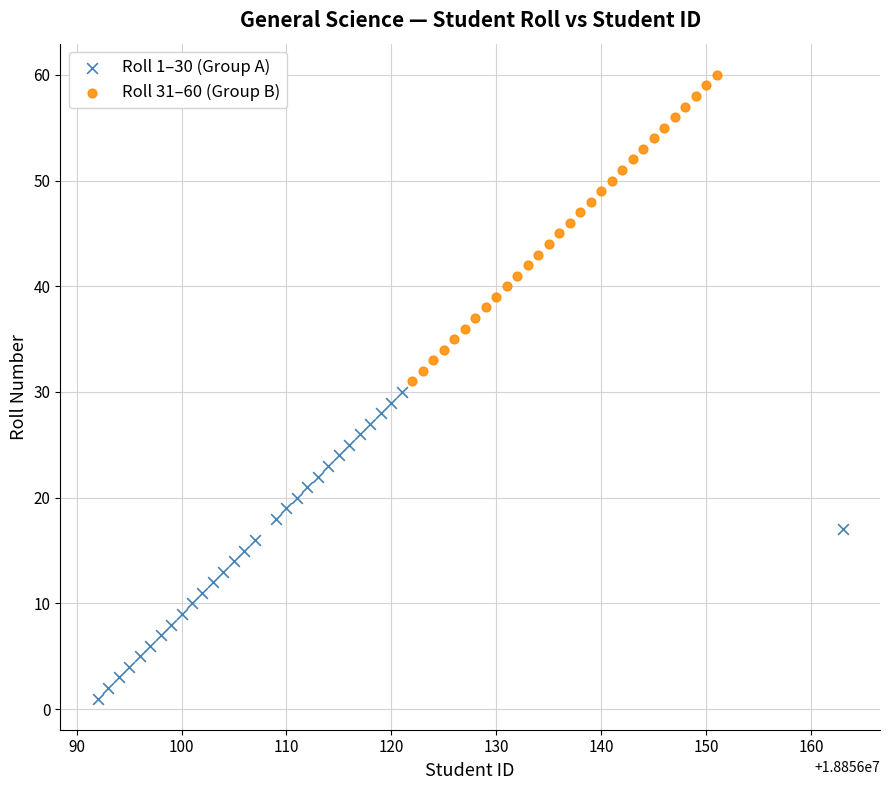

Which series contains the highest Y value?

Roll 31–60 (Group B)